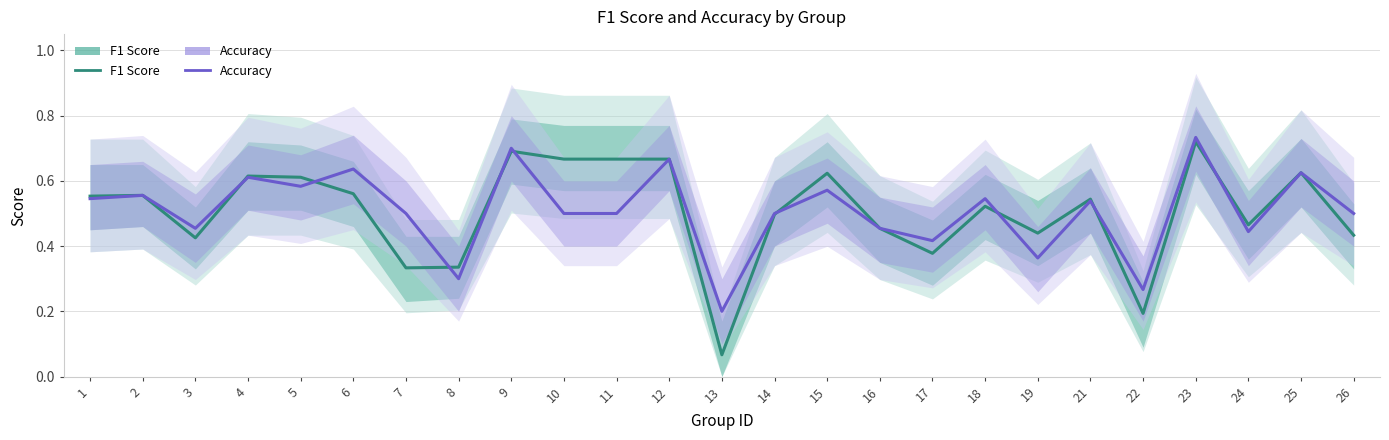

What are all the series names shown in the legend?

F1 Score, Accuracy